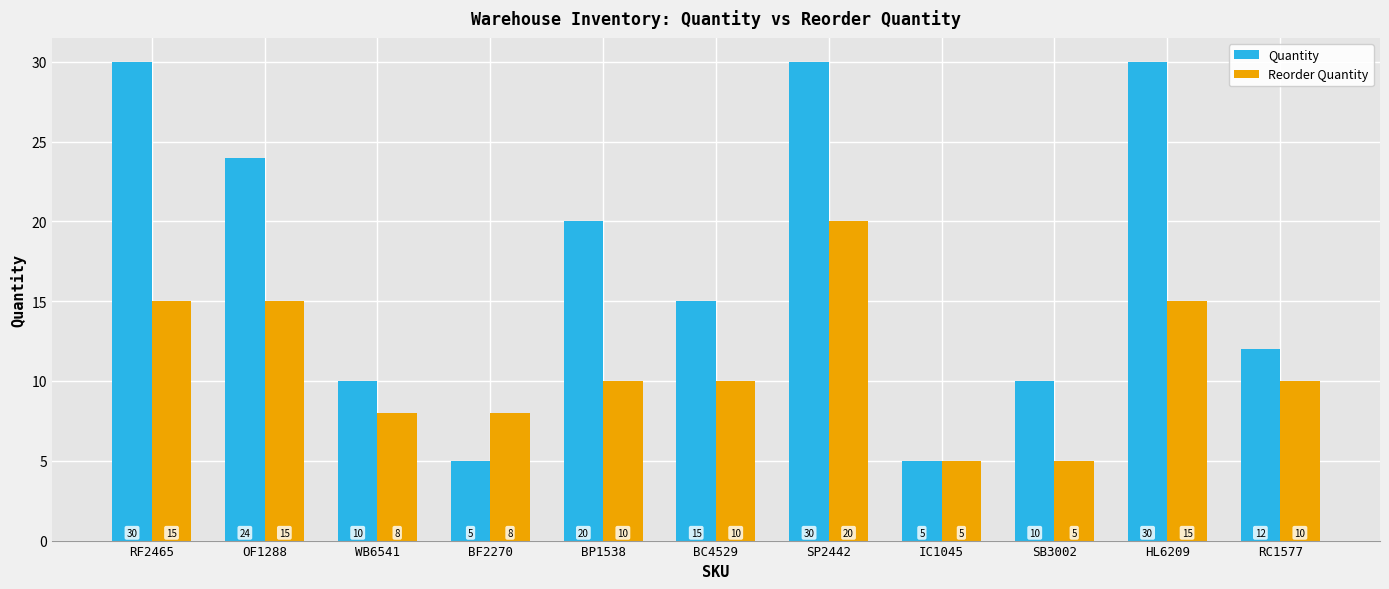

How many data points in Reorder Quantity are less than 10?

4